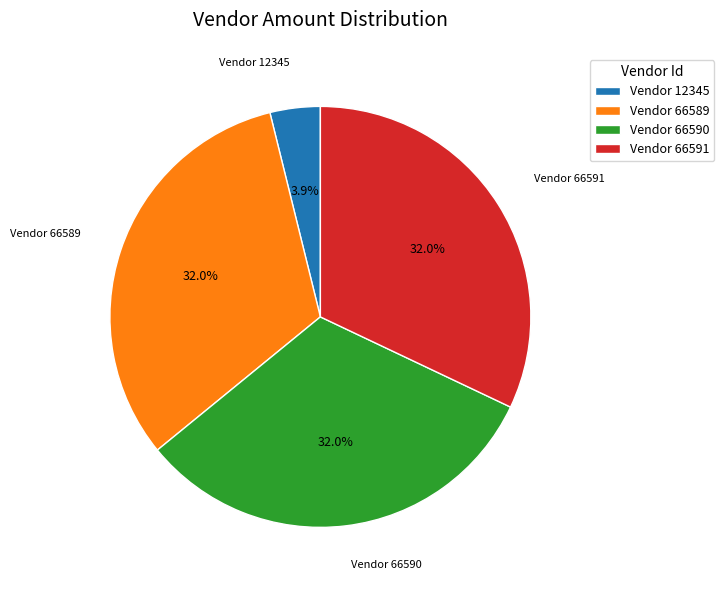

What is the ratio of the value at Vendor 66590 to the value at Vendor 66589?

1.0